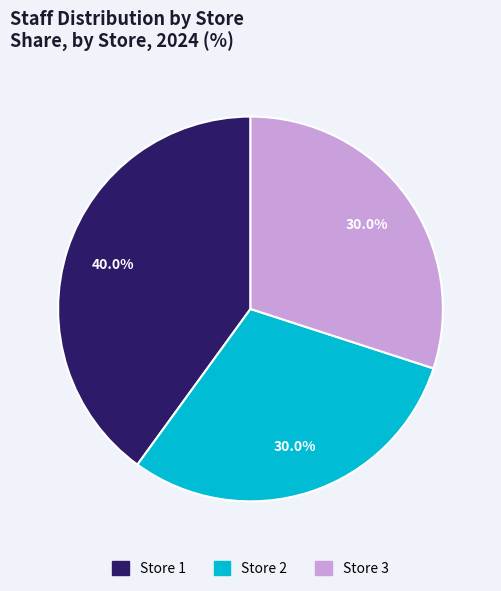

What is the ratio of the value at Store 2 to the value at Store 3?

1.0